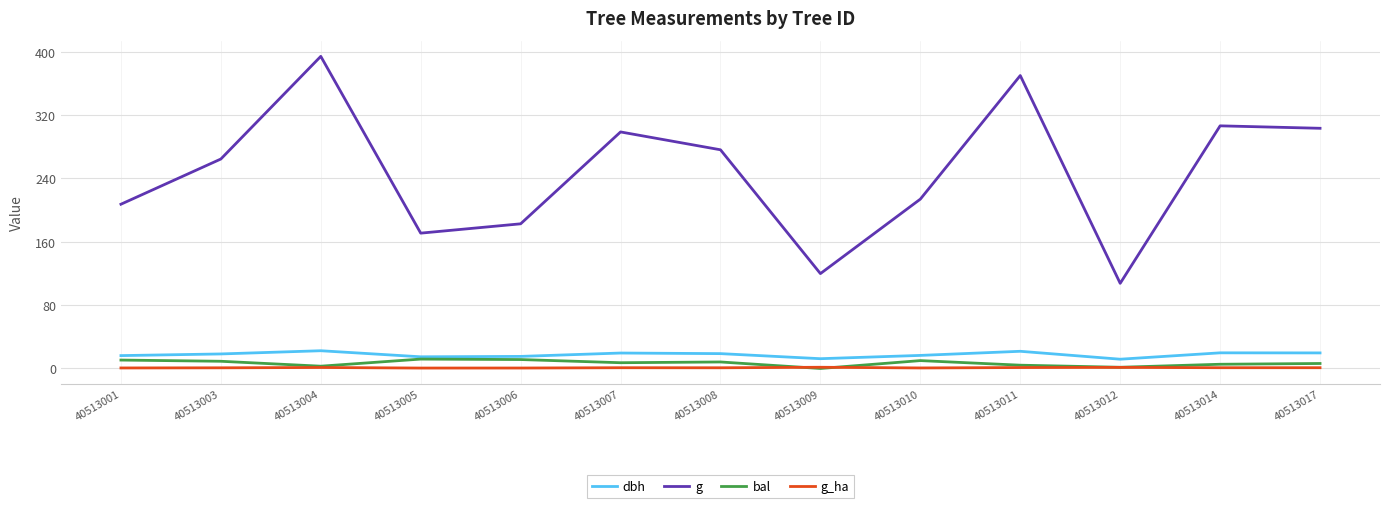

True or false: g_ha and g intersect in this chart.

False